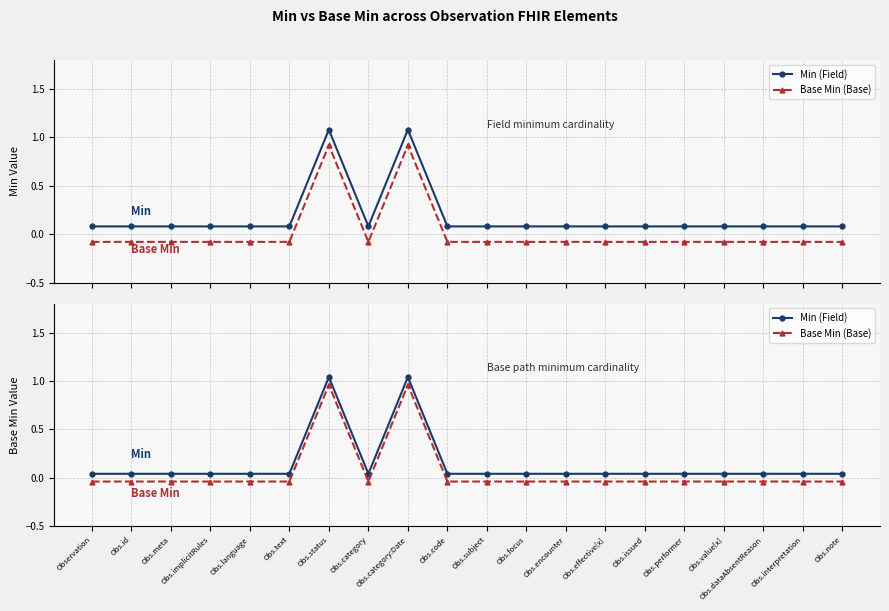

Which series changed the most between Obs.text and Obs.encounter?

Min (Field)